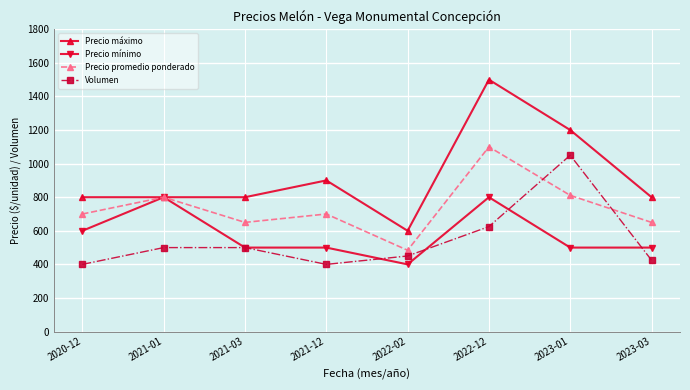

How many lines are shown in the chart?

4